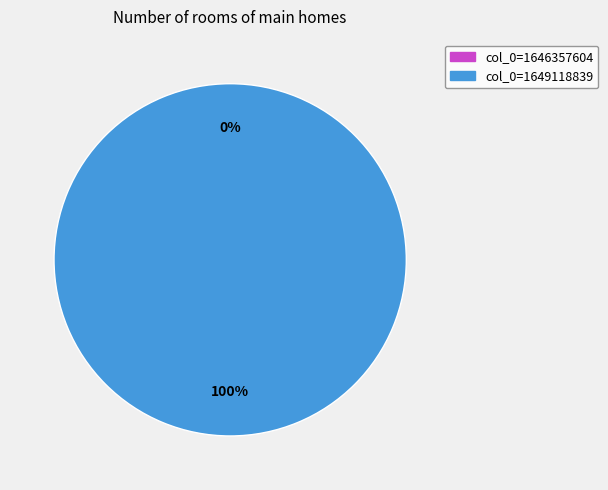

The col_0=1649118839 slice represents 99% of the pie. True or false?

False